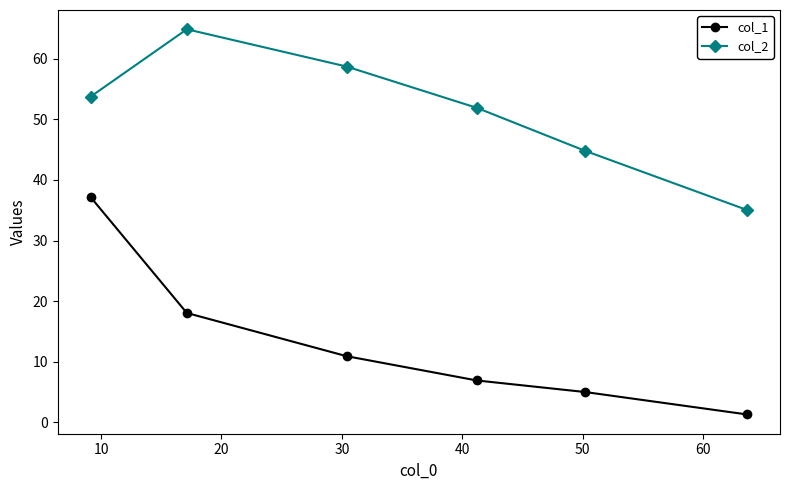

Which series has the largest total across all categories?

col_2